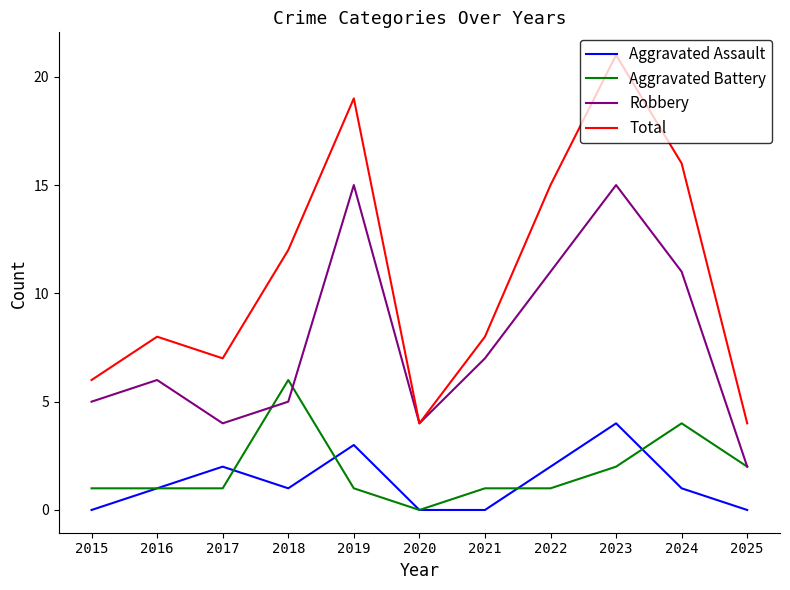

List the series in order of their peak value, lowest first.

Aggravated Assault, Aggravated Battery, Robbery, Total